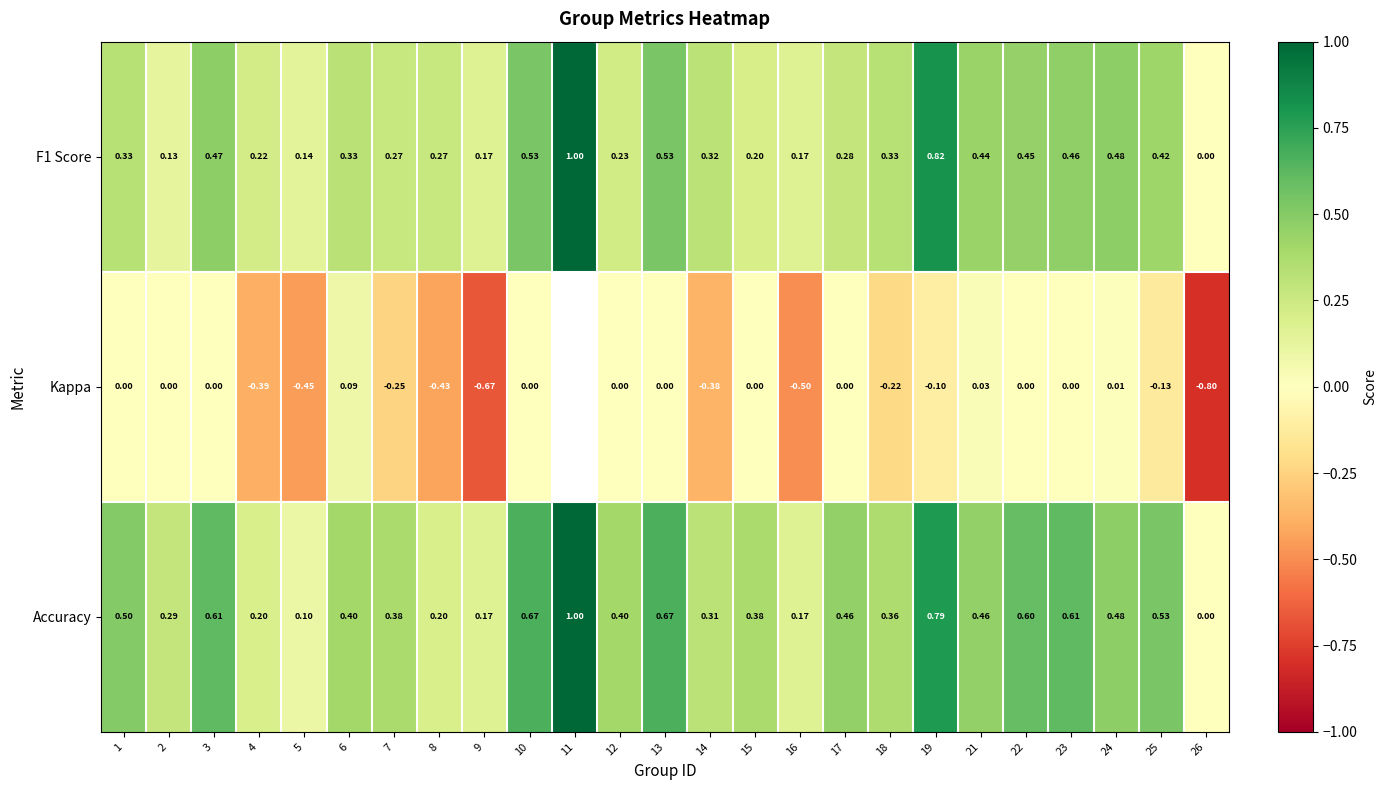

What is the sum of all F1 Score values?

9.0